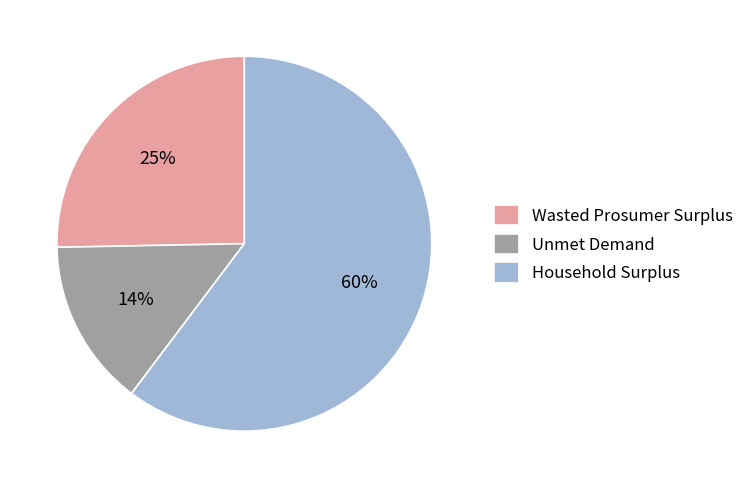

Is it true that Wasted Prosumer Surplus is 25% of the pie?

True